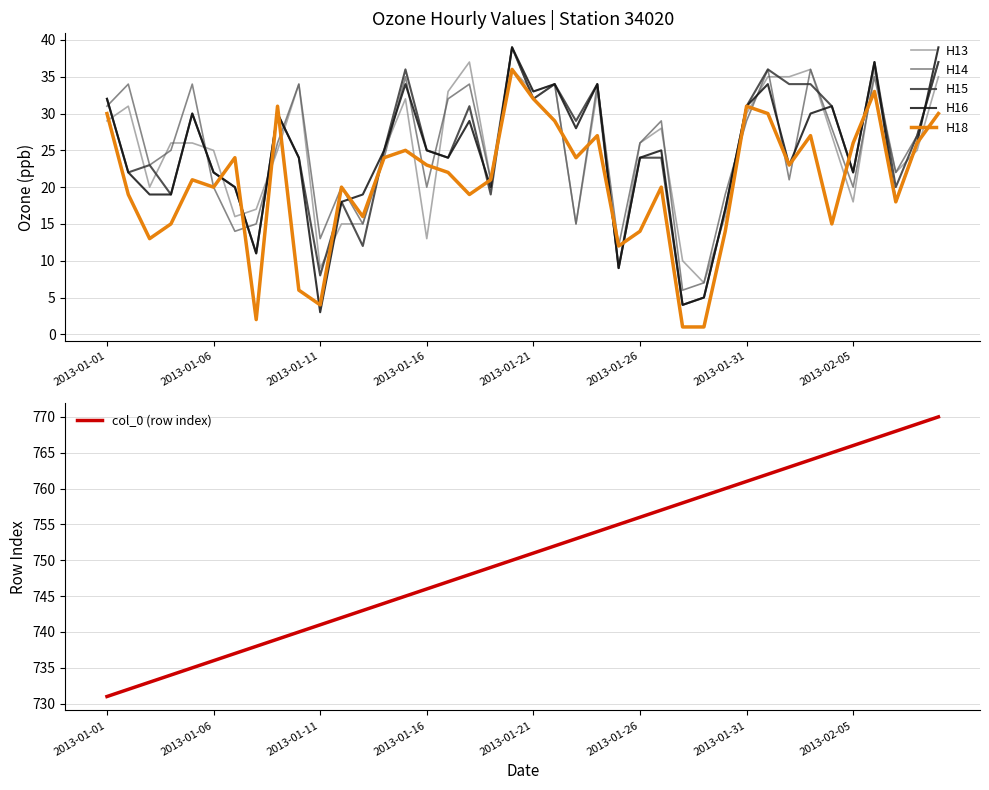

The value of H16 at 2013-01-21 is 33. True or false?

True